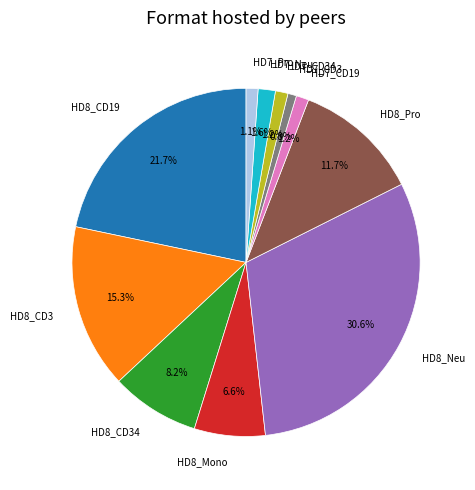

What percentage is NOT represented by HD8_CD34?

91.8%